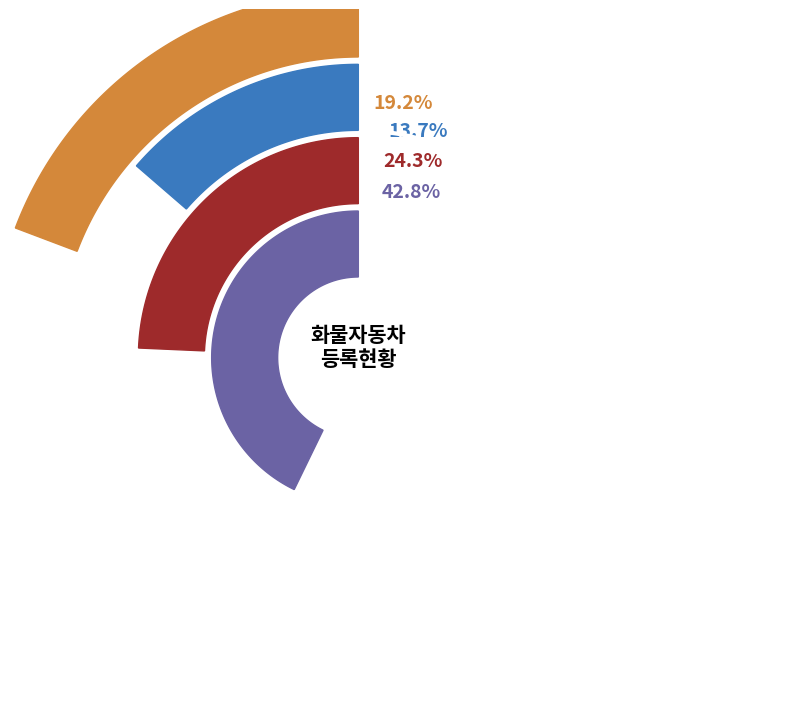

To the nearest percent, what portion does 인천 represent?

14%